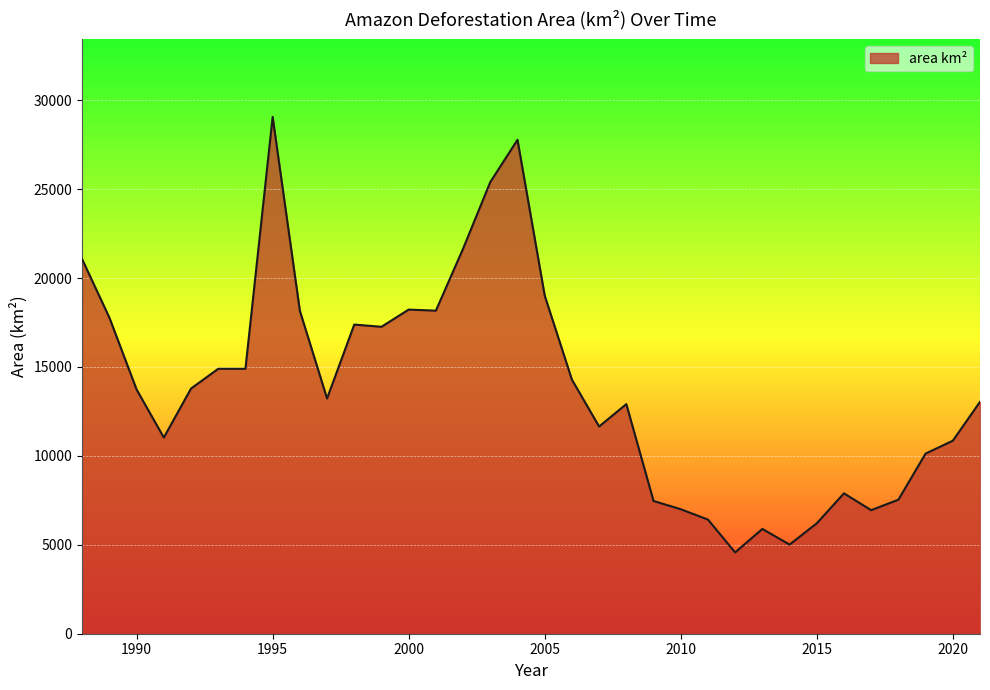

What is the difference between the maximum and minimum values?

24488